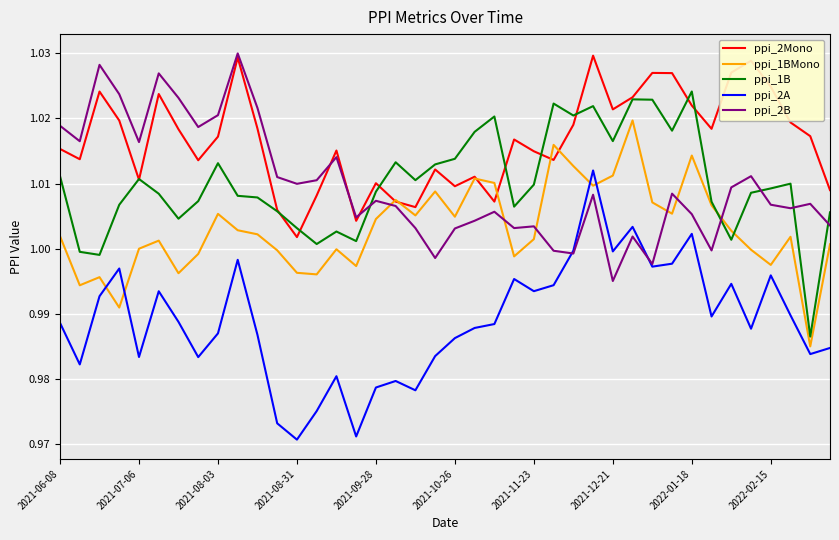

How many times do ppi_2A and ppi_2B cross each other?

2